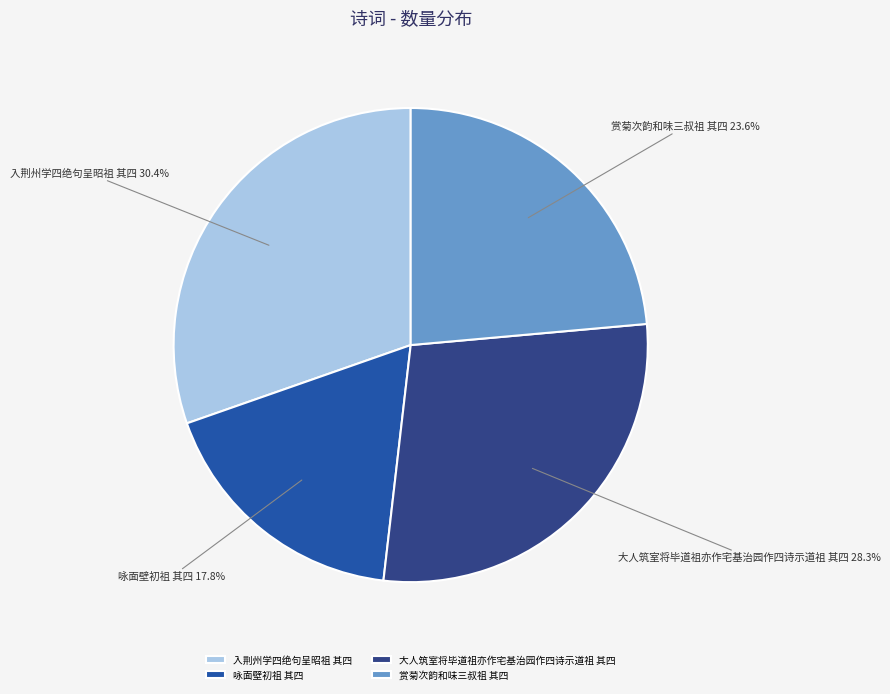

The 咏面壁初祖 其四 slice represents 18% of the pie. True or false?

True